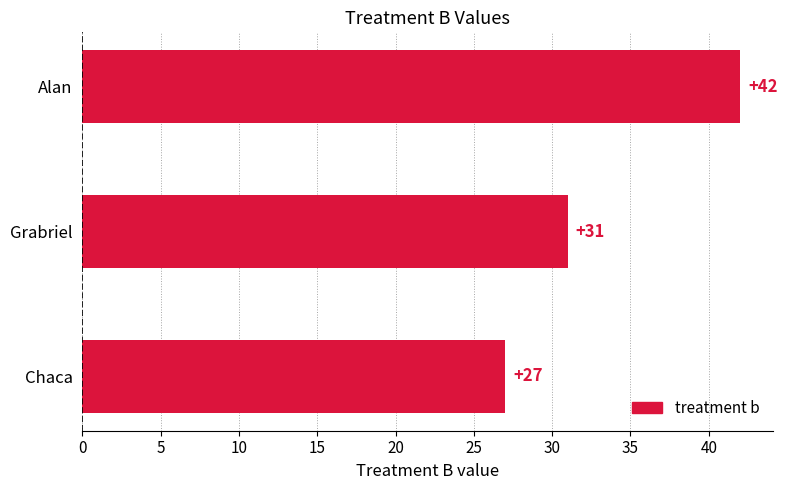

What is the difference between the maximum and second lowest values?

11